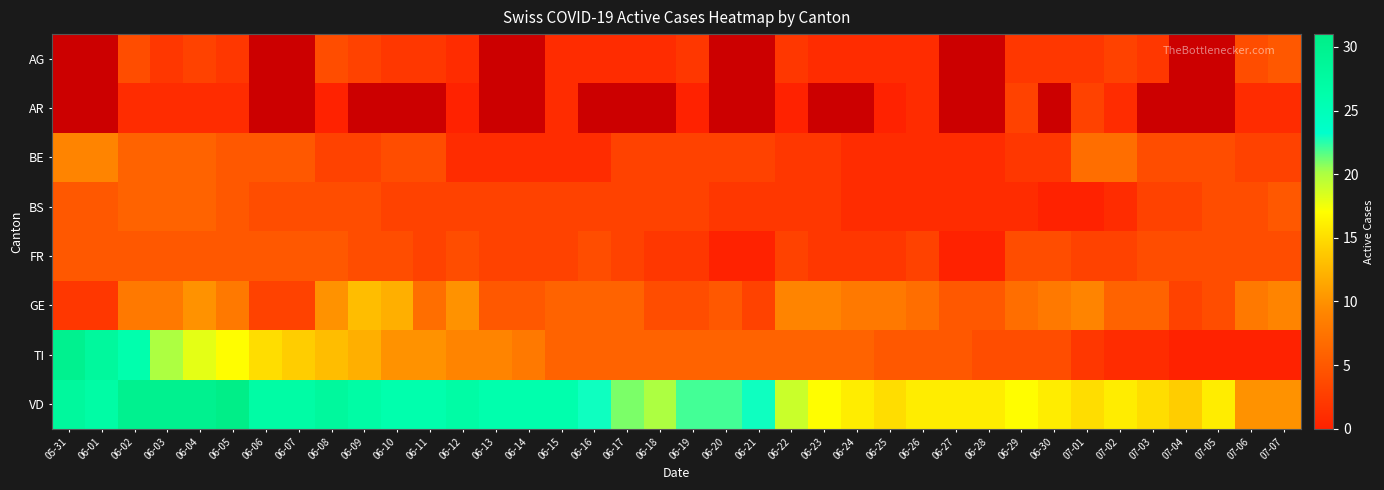

Which series has the largest total across all categories?

VD